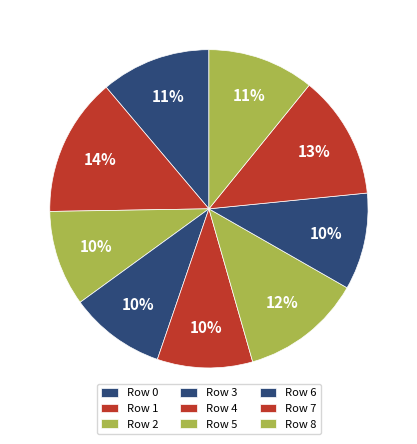

Count the number of slices in the pie.

9